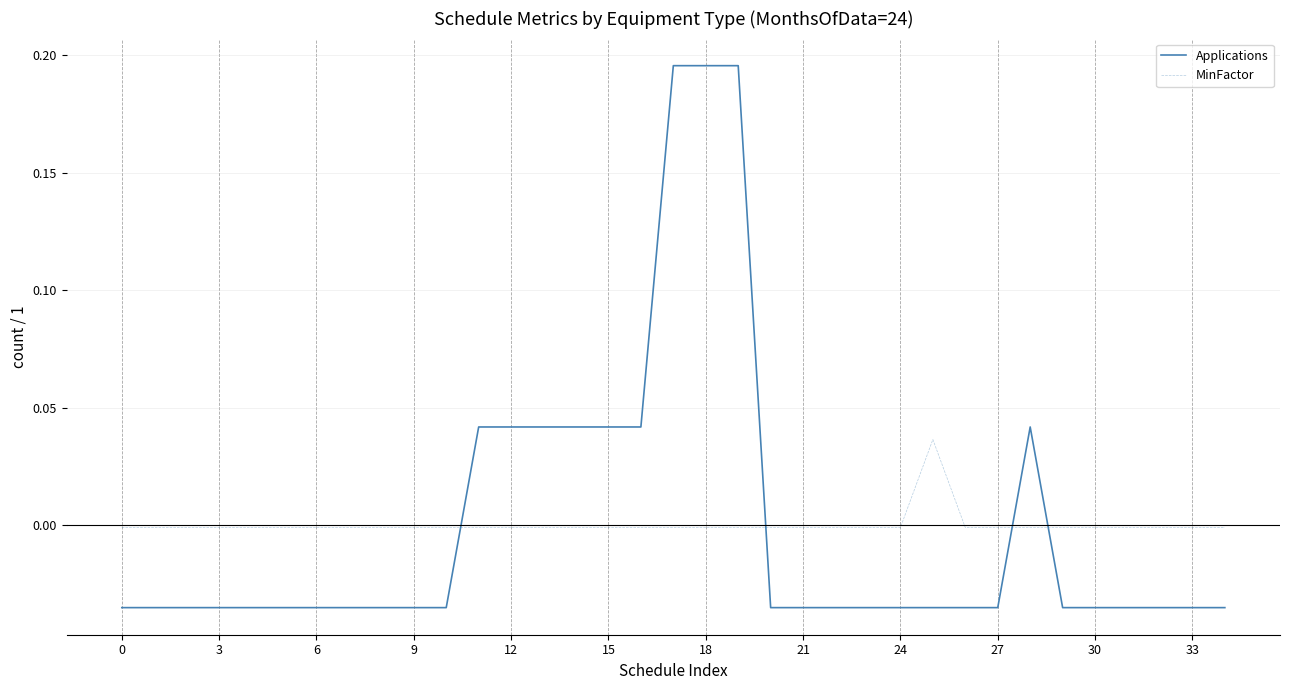

Rank the series by their maximum value, from highest to lowest.

Applications, MinFactor